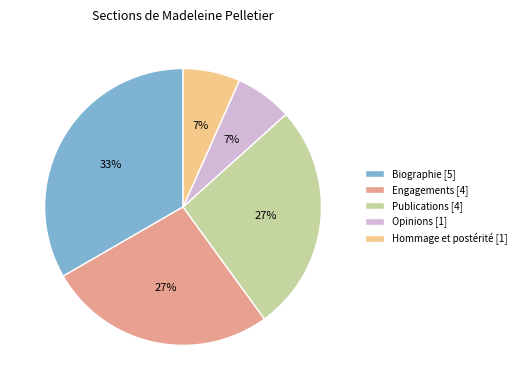

Do Opinions [1] and Engagements [4] together represent more than half of the pie?

No